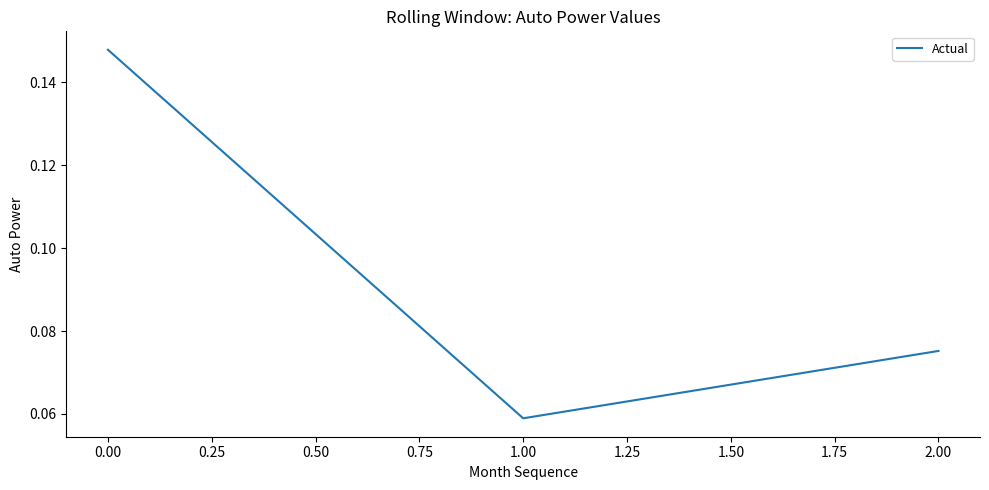

What position from the right is 1.00?

2